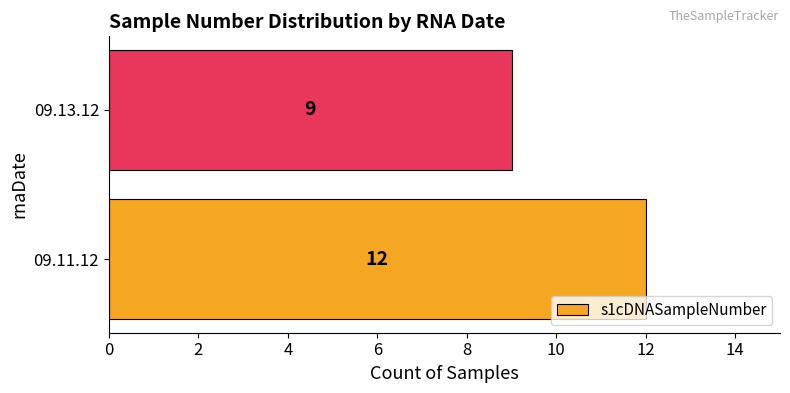

Reading top to bottom, what are all the values shown in this chart?

09.13.12=9	09.11.12=12